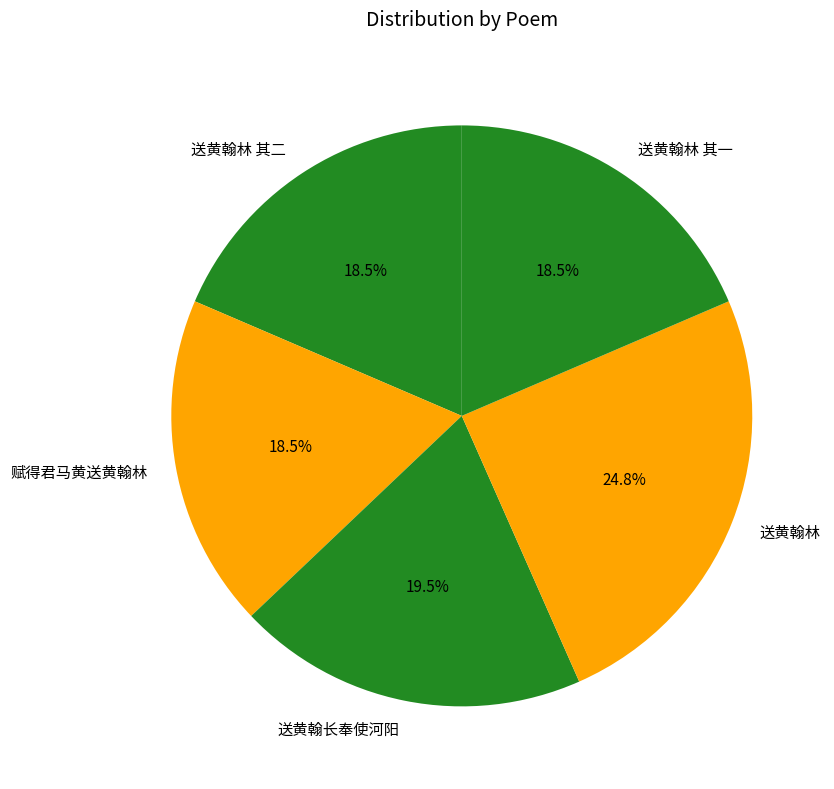

Does 送黄翰长奉使河阳 account for over 50% of the chart?

No